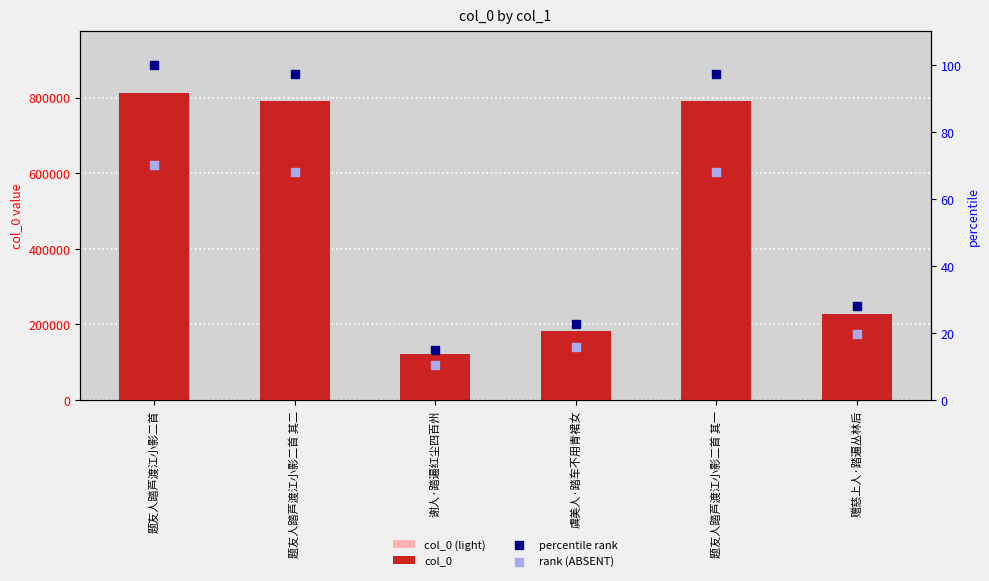

What are all the series names shown in the legend?

col_0 (light), col_0, percentile rank, rank (ABSENT)